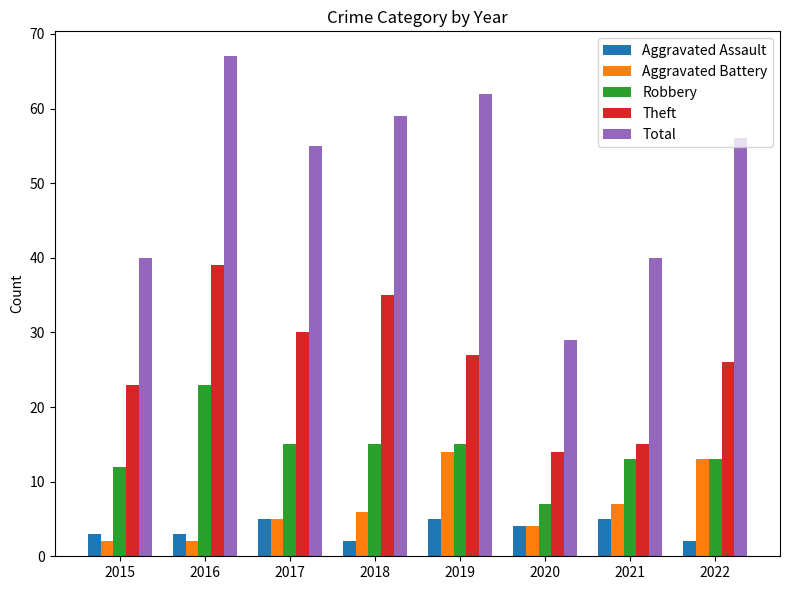

At which label is Theft closest to 26?

2022